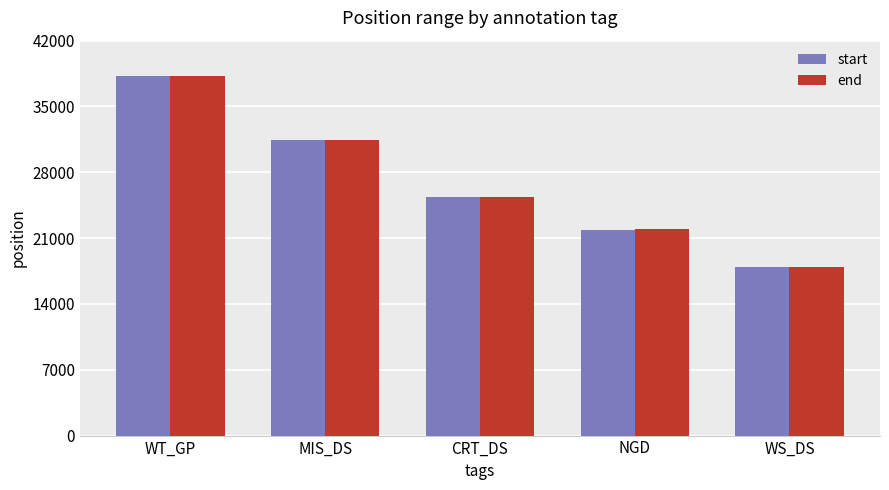

Read the end value at CRT_DS, to the nearest 50.

25400